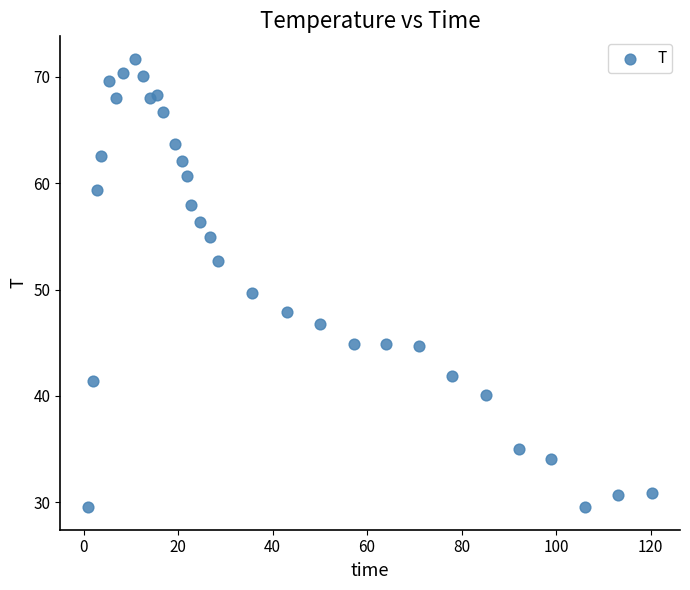

What is the range of Y values (max minus min)?

42.1